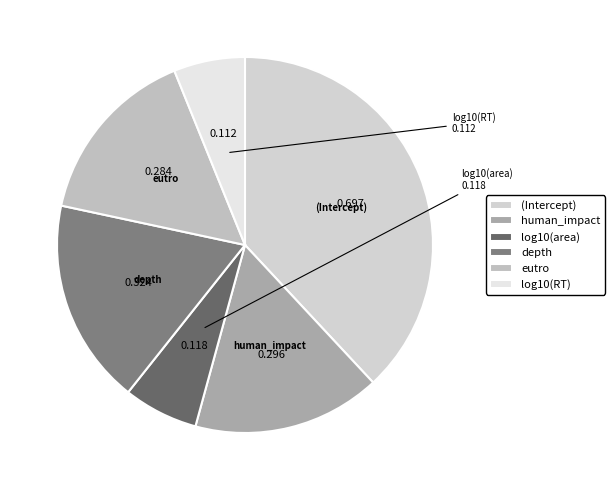

Combined, do depth and log10(area) account for over 50%?

No